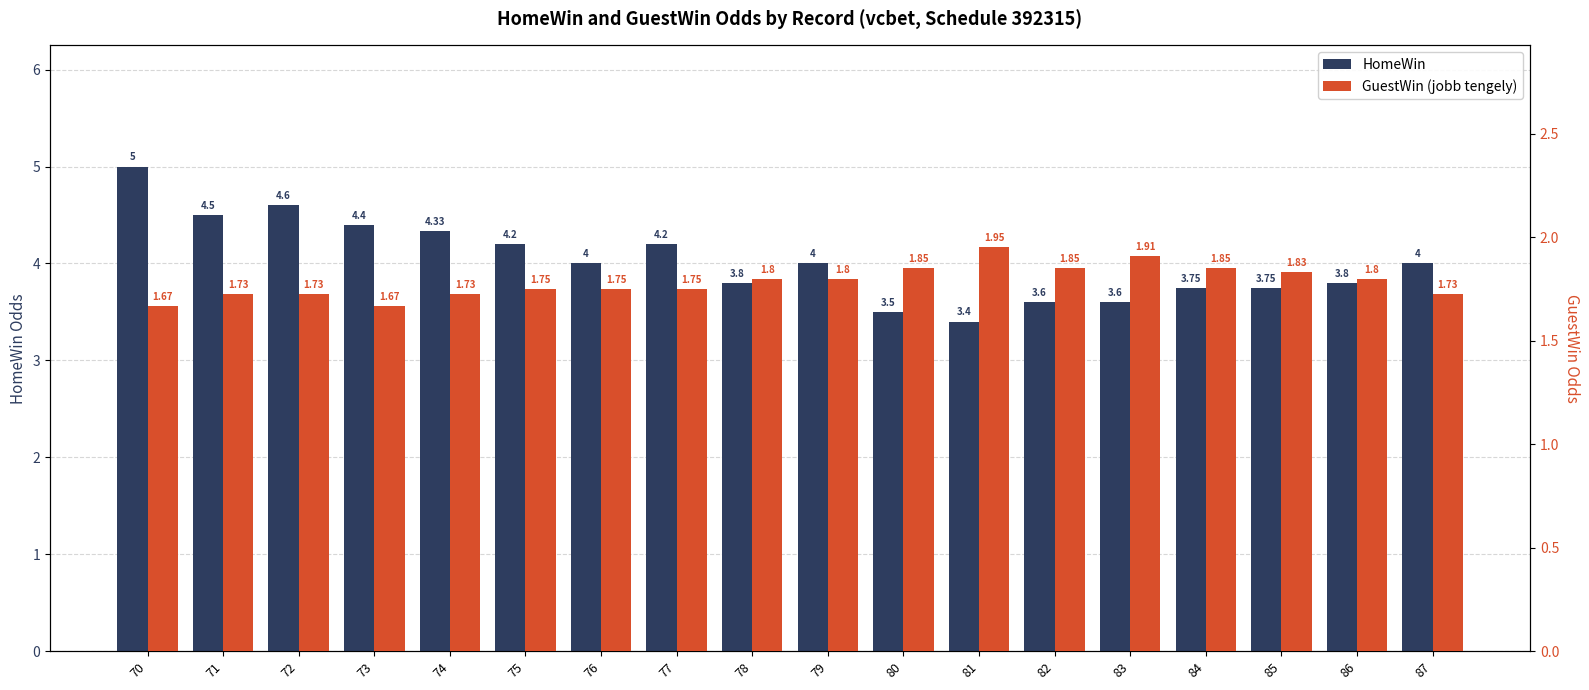

Which series has the largest total across all categories?

HomeWin